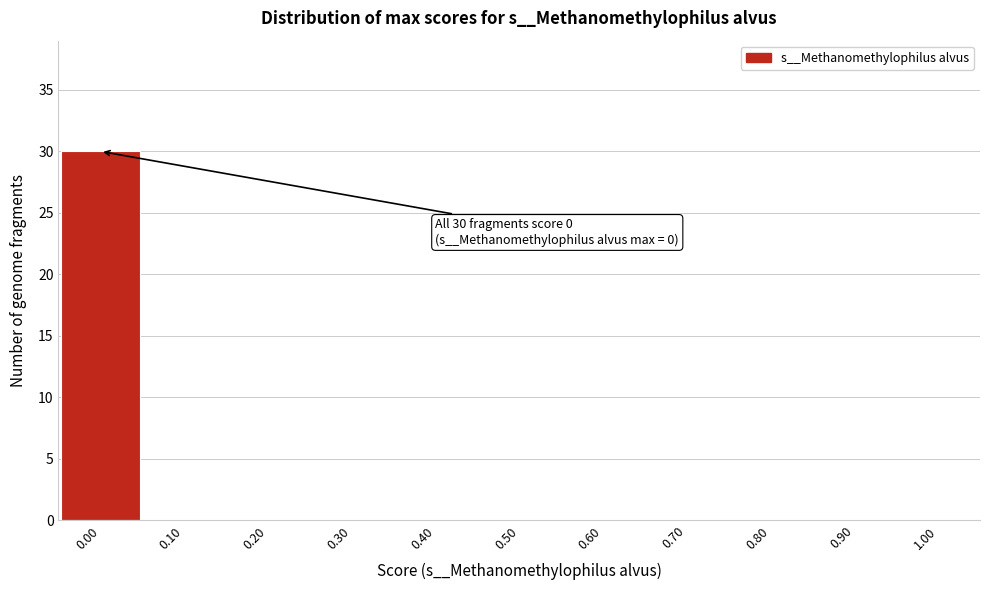

Over which range of the x-axis is the bar tallest?

-0.05 to 0.05